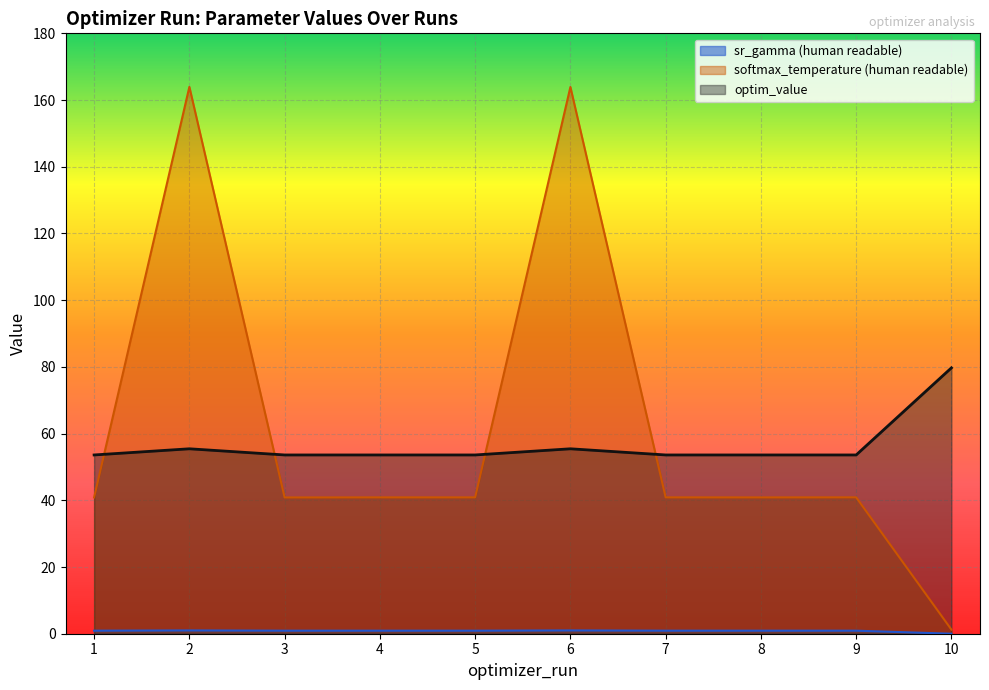

True or false: optim_value has a value of 80.7 at 5.

False